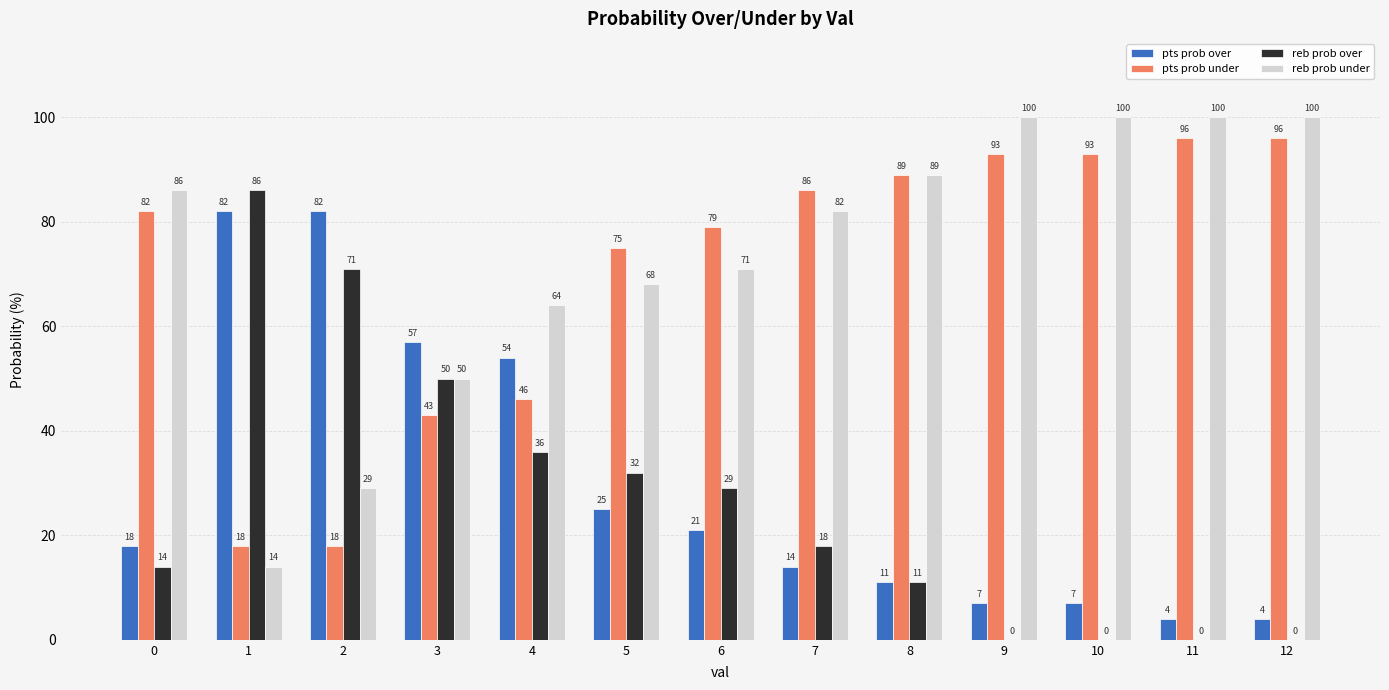

Which series has the largest total across all categories?

reb prob under